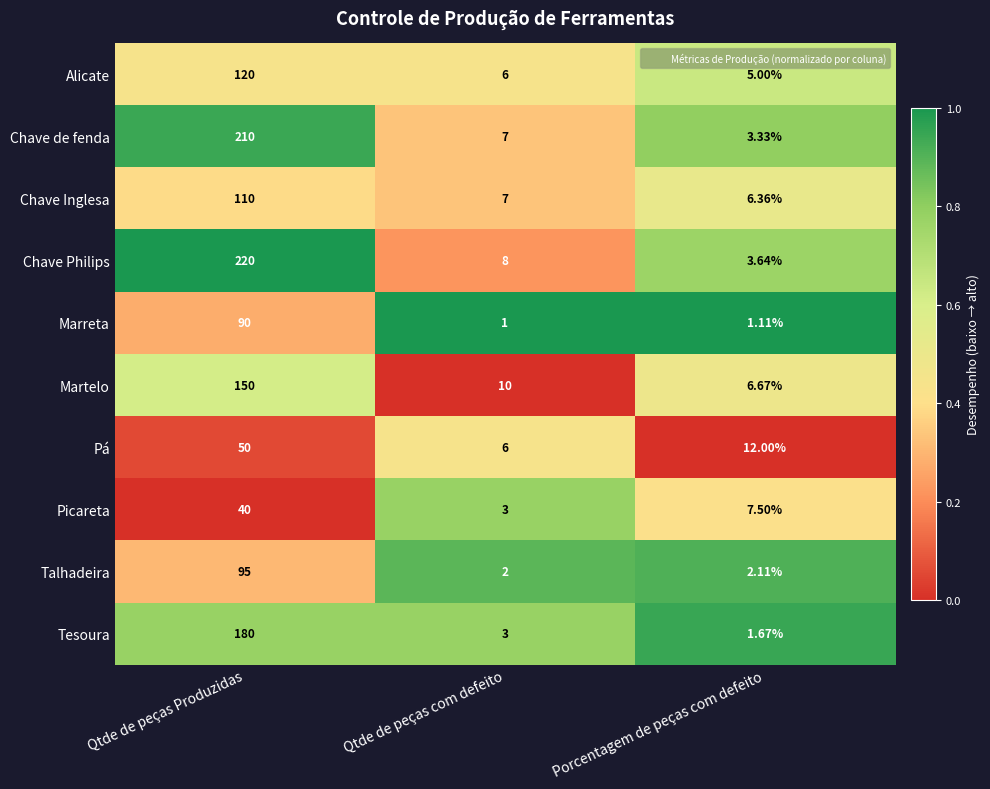

Which category has the lowest value in the Marreta series?

Qtde de peças com defeito